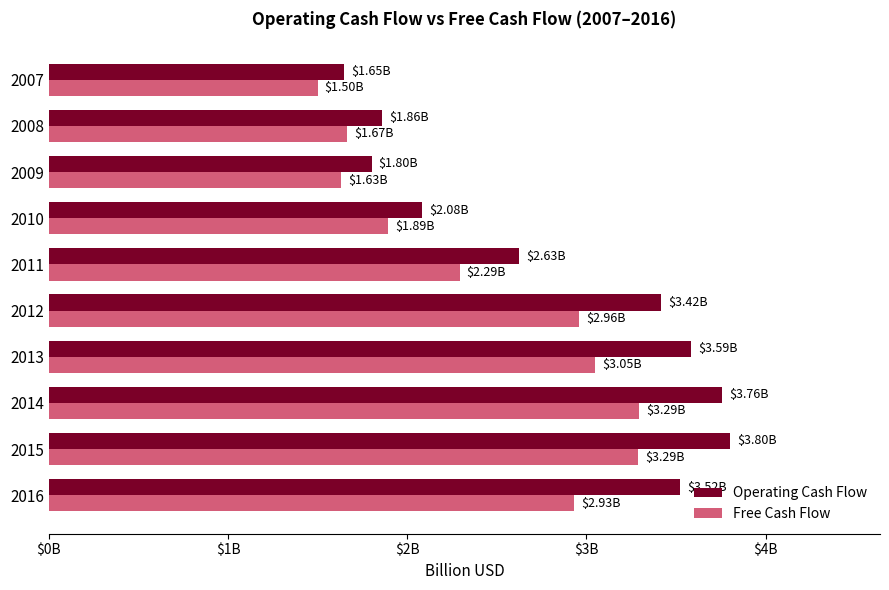

At how many categories does at least one series exceed 2?

7